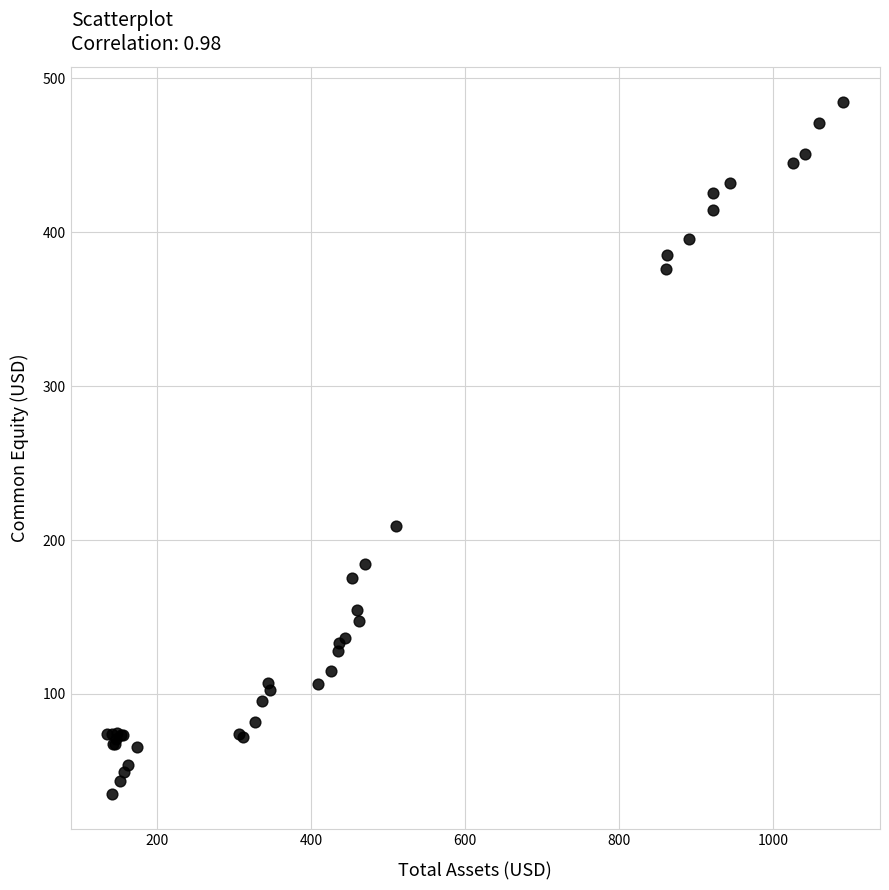

What Y value in the scatter plot is closest to 259?

208.8